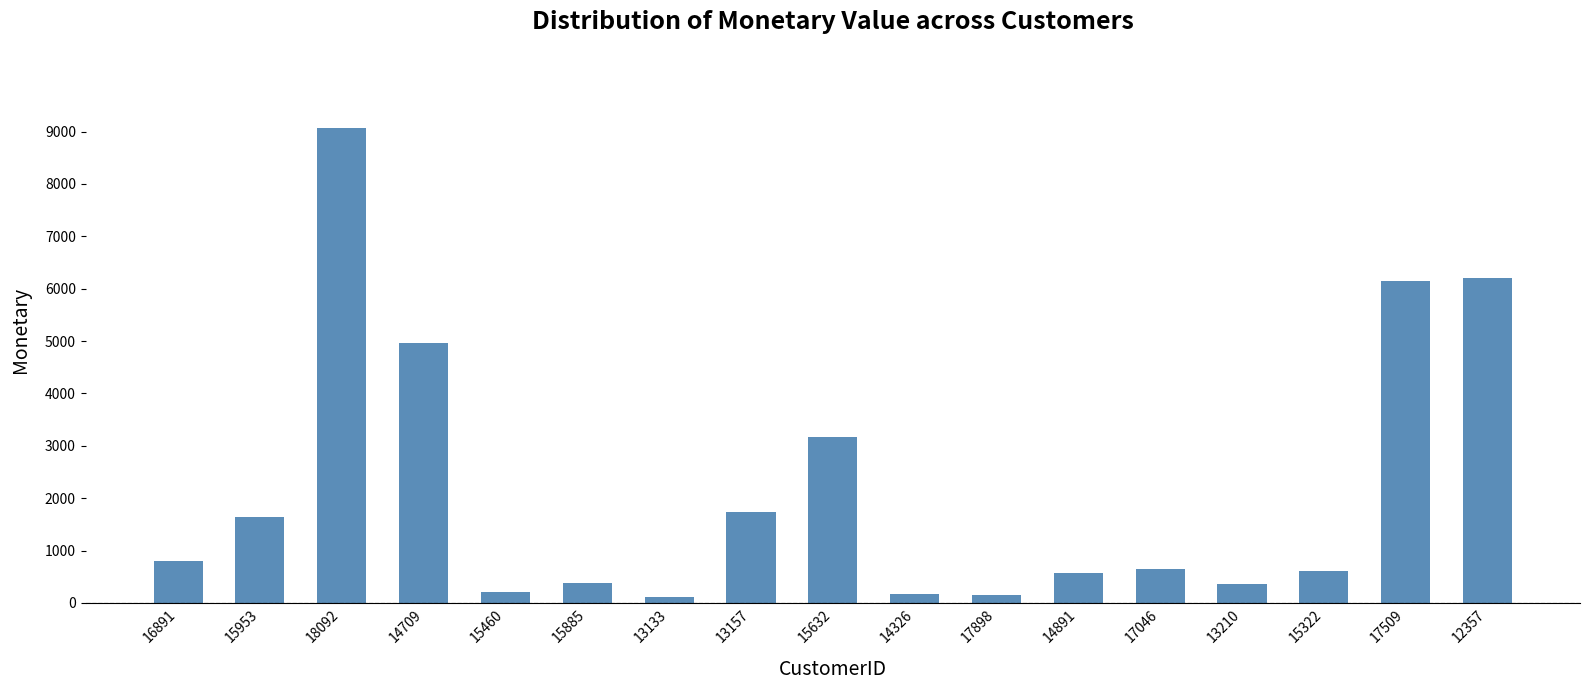

At which label does the data first exceed 644?

16891